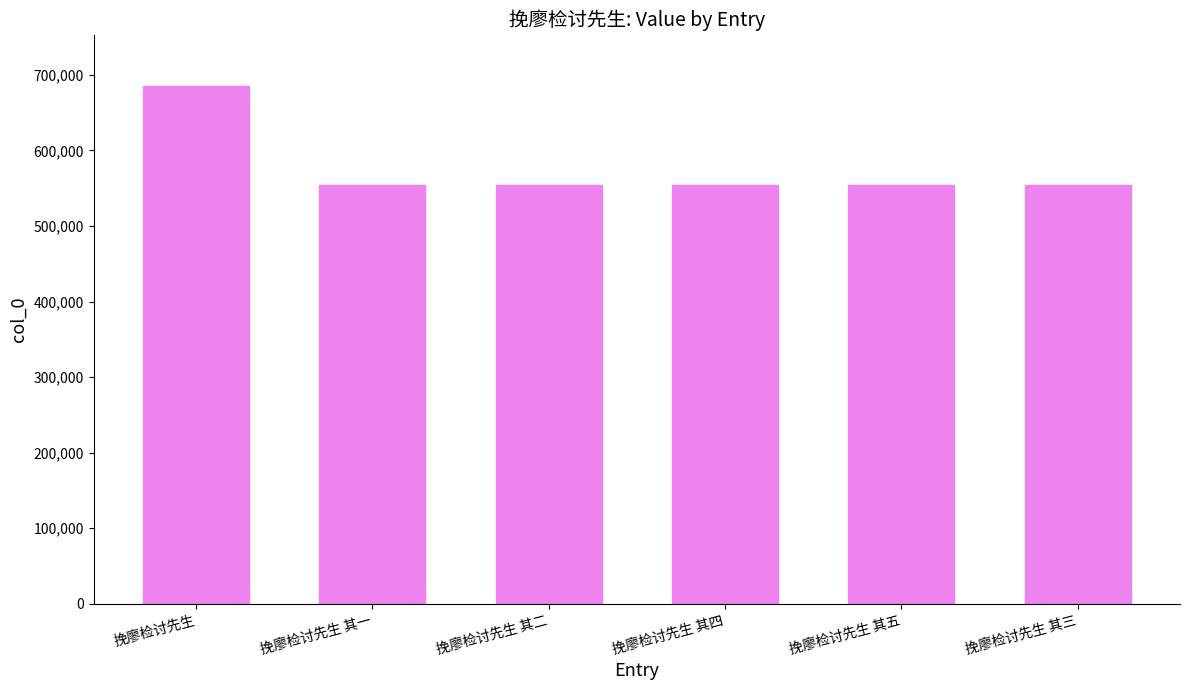

At which category does the chart reach its peak across all series?

挽廖检讨先生